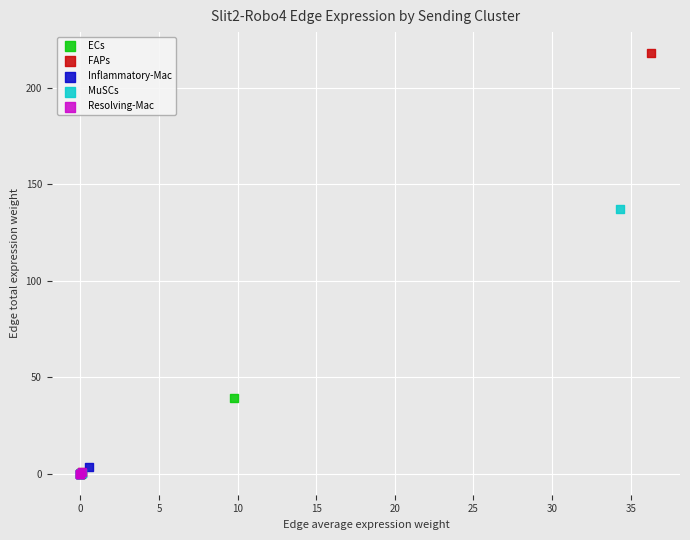

Which series has the widest spread of Y values?

FAPs